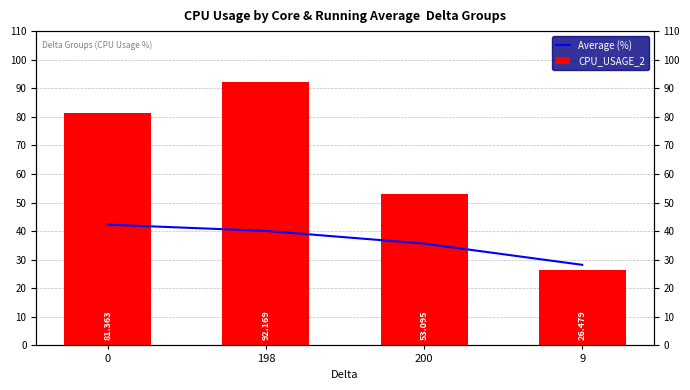

Which label corresponds to the smallest value in the chart?

9